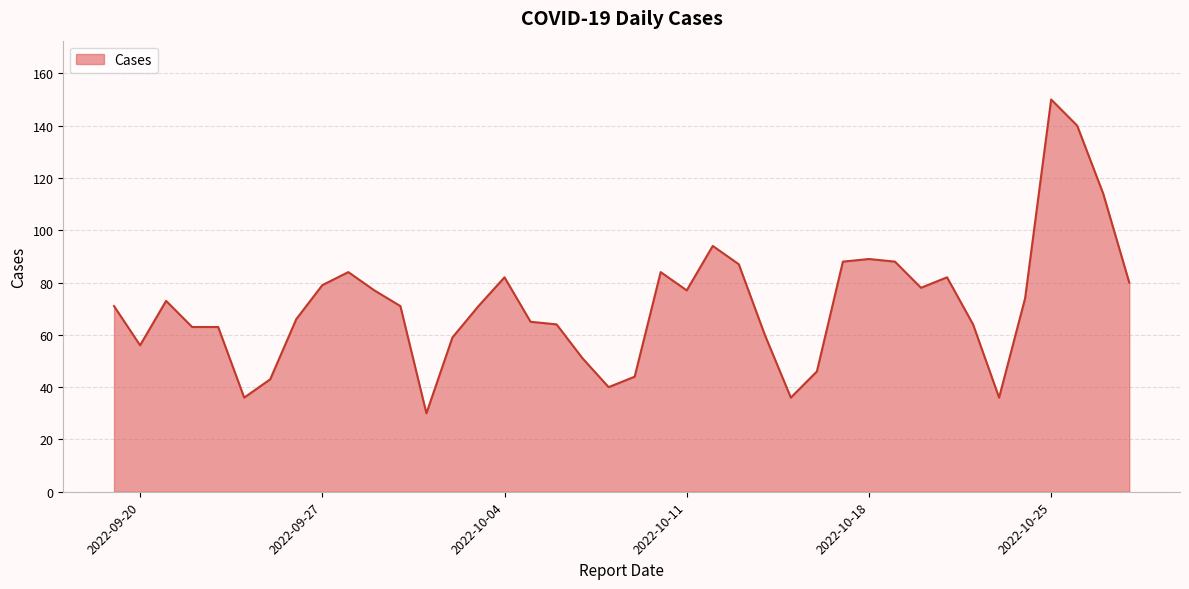

What is the minimum value shown in the chart?

30